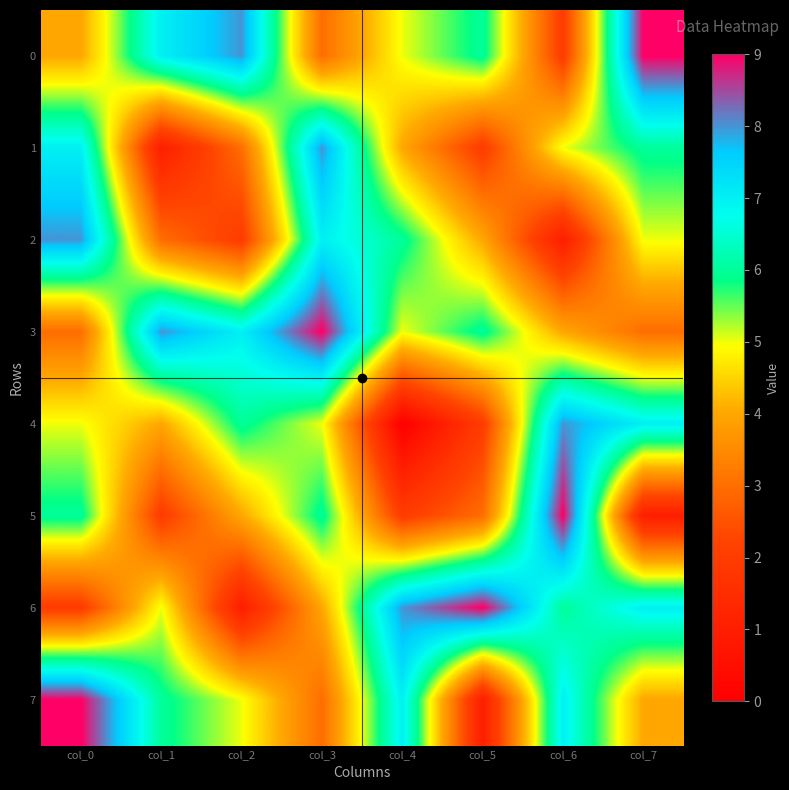

Between col_6 and col_2, which is larger?

col_2